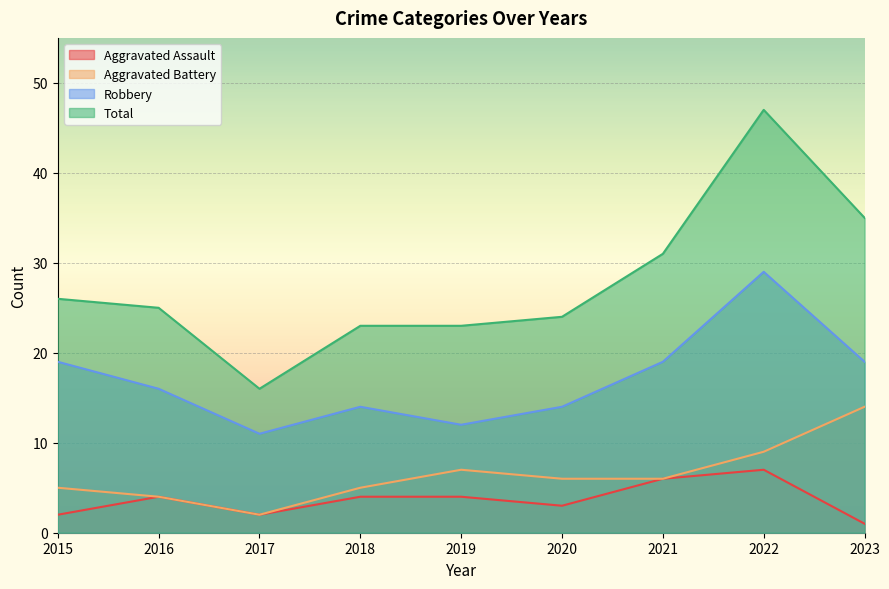

In Total, how many points are higher than both neighbors (excluding endpoints)?

1